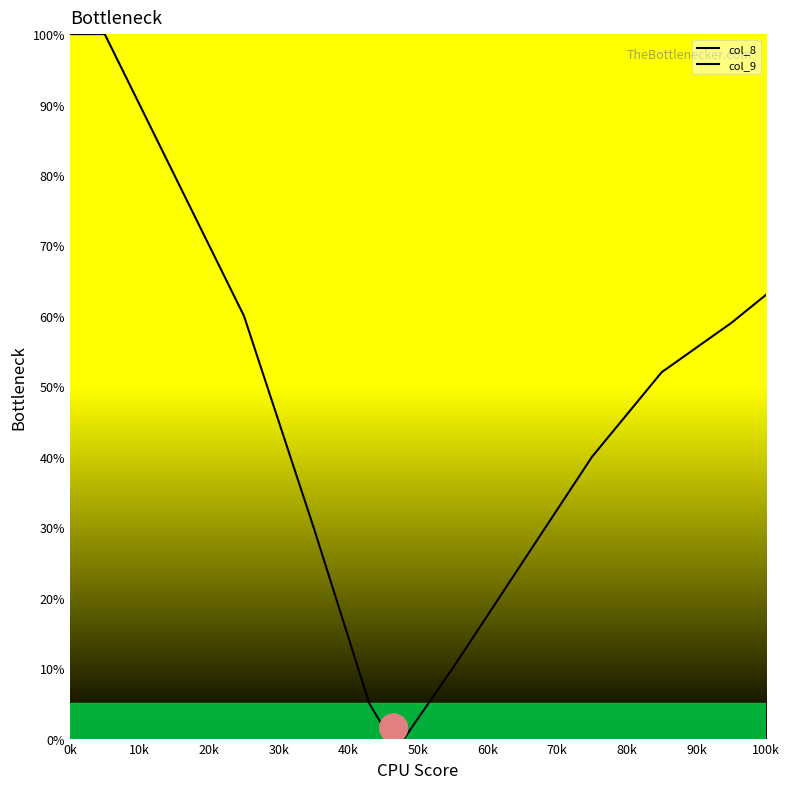

How many distinct data groups are displayed?

2